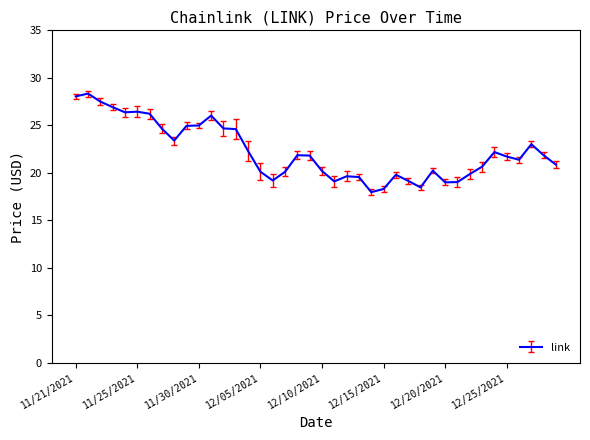

What is the greatest value displayed?

28.3